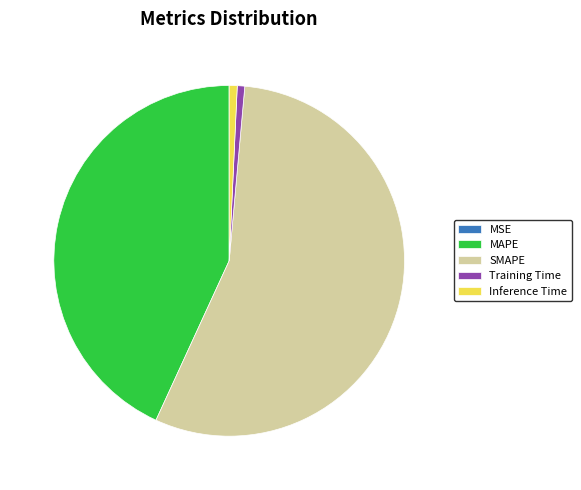

Which category has the biggest portion of the pie?

SMAPE